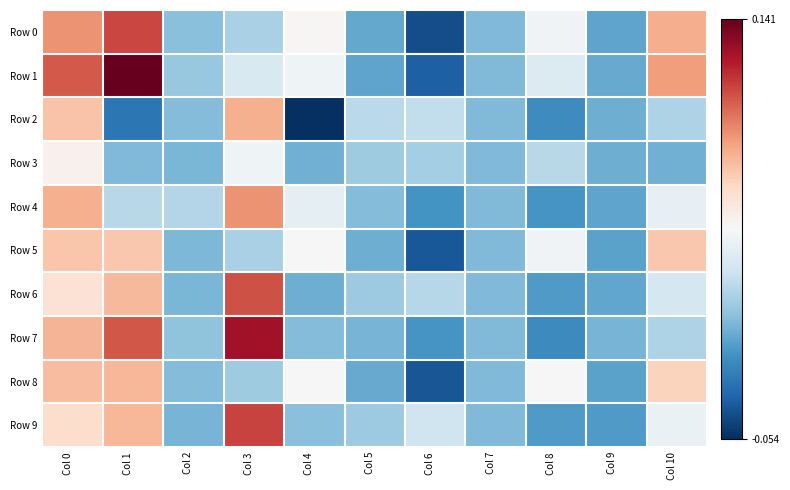

Reading right to left, list all the values displayed in this chart.

Row 0: Col 10=0.1	Col 9=-0.0	Col 8=0.0	Col 7=0.0	Col 6=-0.0	Col 5=-0.0	Col 4=0.0	Col 3=0.0	Col 2=0.0	Col 1=0.1	Col 0=0.1
Row 1: Col 10=0.1	Col 9=-0.0	Col 8=0.0	Col 7=0.0	Col 6=-0.0	Col 5=-0.0	Col 4=0.0	Col 3=0.0	Col 2=0.0	Col 1=0.1	Col 0=0.1
Row 2: Col 10=0.0	Col 9=-0.0	Col 8=-0.0	Col 7=0.0	Col 6=0.0	Col 5=0.0	Col 4=-0.1	Col 3=0.1	Col 2=0.0	Col 1=-0.0	Col 0=0.1
Row 3: Col 10=-0.0	Col 9=-0.0	Col 8=0.0	Col 7=0.0	Col 6=0.0	Col 5=0.0	Col 4=-0.0	Col 3=0.0	Col 2=-0.0	Col 1=0.0	Col 0=0.0
Row 4: Col 10=0.0	Col 9=-0.0	Col 8=-0.0	Col 7=0.0	Col 6=-0.0	Col 5=0.0	Col 4=0.0	Col 3=0.1	Col 2=0.0	Col 1=0.0	Col 0=0.1
Row 5: Col 10=0.1	Col 9=-0.0	Col 8=0.0	Col 7=0.0	Col 6=-0.0	Col 5=-0.0	Col 4=0.0	Col 3=0.0	Col 2=-0.0	Col 1=0.1	Col 0=0.1
Row 6: Col 10=0.0	Col 9=-0.0	Col 8=-0.0	Col 7=0.0	Col 6=0.0	Col 5=0.0	Col 4=-0.0	Col 3=0.1	Col 2=-0.0	Col 1=0.1	Col 0=0.1
Row 7: Col 10=0.0	Col 9=-0.0	Col 8=-0.0	Col 7=0.0	Col 6=-0.0	Col 5=-0.0	Col 4=0.0	Col 3=0.1	Col 2=0.0	Col 1=0.1	Col 0=0.1
Row 8: Col 10=0.1	Col 9=-0.0	Col 8=0.0	Col 7=0.0	Col 6=-0.0	Col 5=-0.0	Col 4=0.0	Col 3=0.0	Col 2=0.0	Col 1=0.1	Col 0=0.1
Row 9: Col 10=0.0	Col 9=-0.0	Col 8=-0.0	Col 7=0.0	Col 6=0.0	Col 5=0.0	Col 4=0.0	Col 3=0.1	Col 2=-0.0	Col 1=0.1	Col 0=0.1